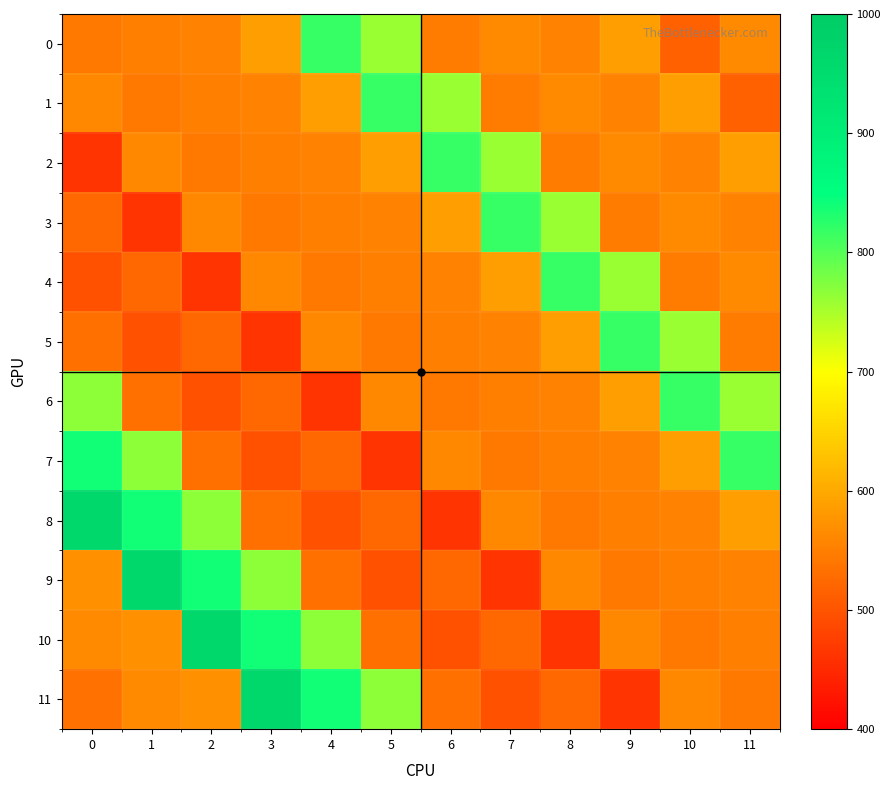

Which has a higher value, 5 or 10?

5